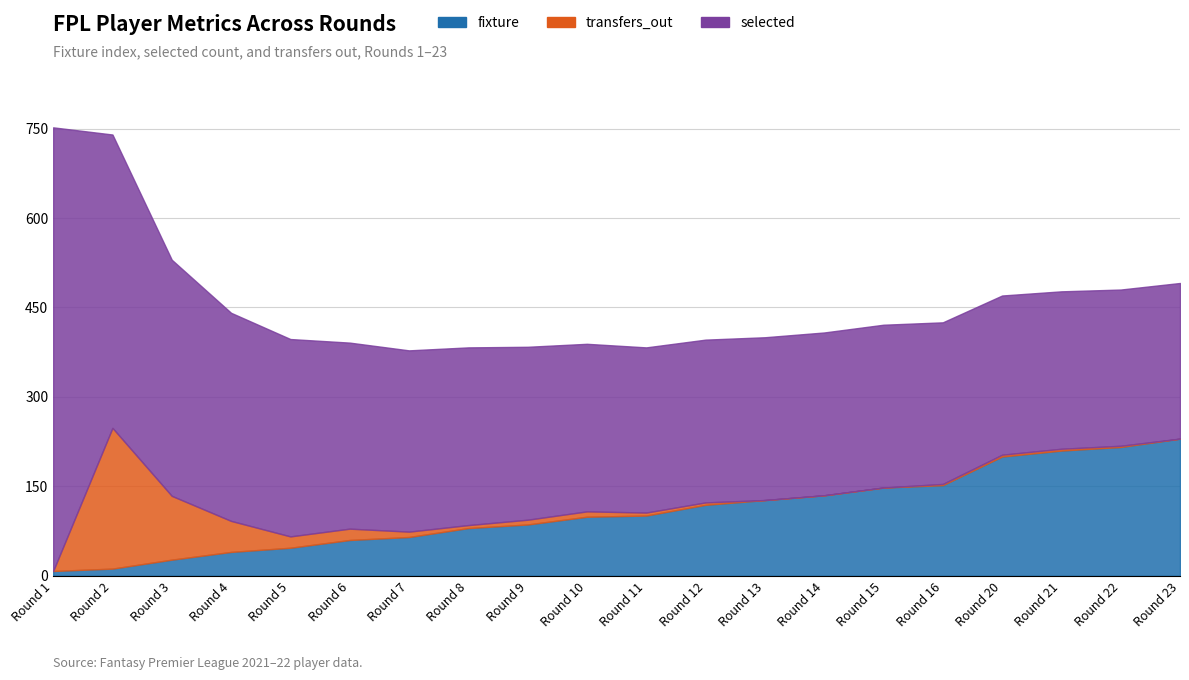

Rank the series at 14 from highest to lowest value.

selected, fixture, transfers_out